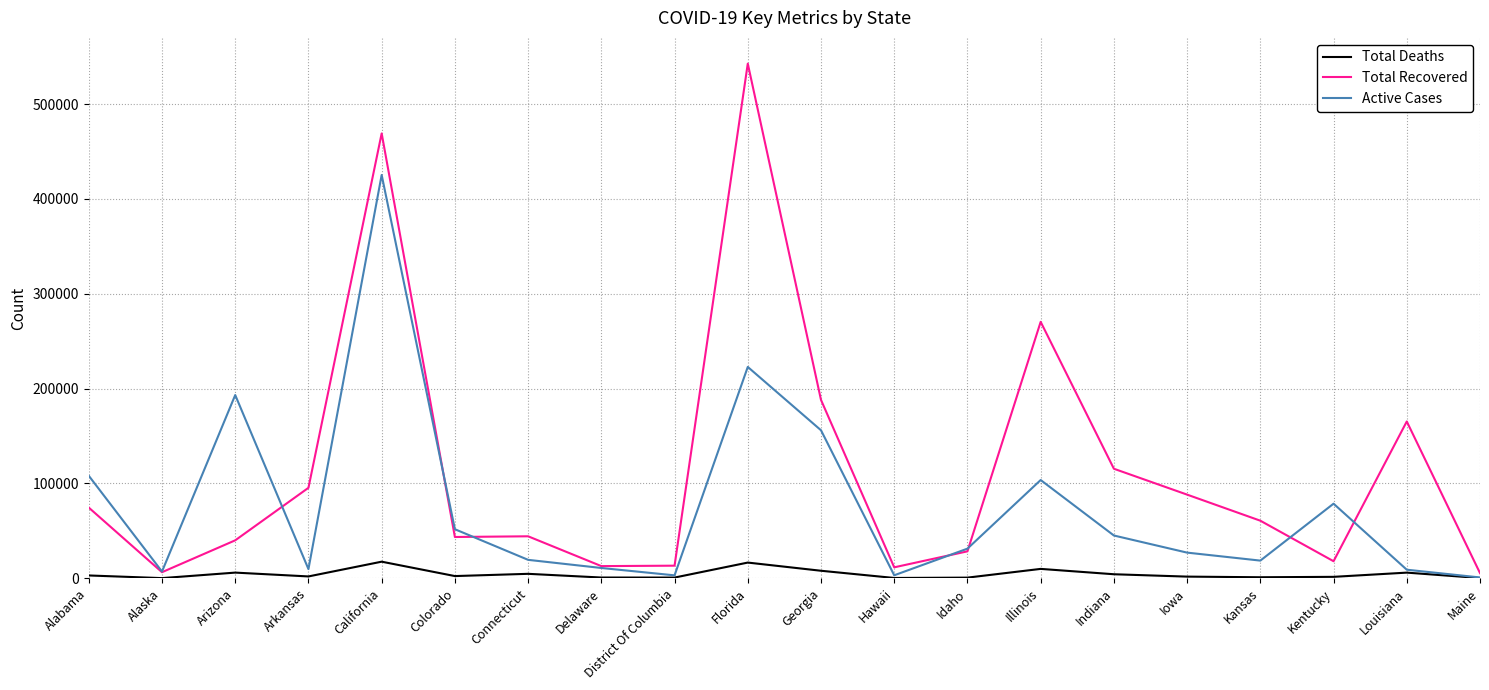

At which category is the sum across all series the highest?

California